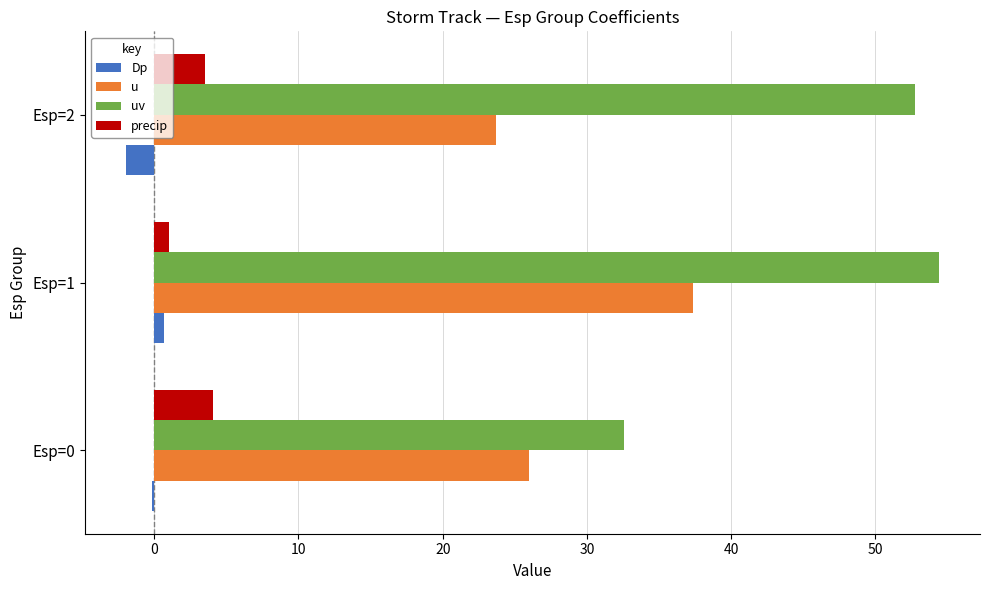

The precip series shows 6.7 at Esp=0. True or false?

False